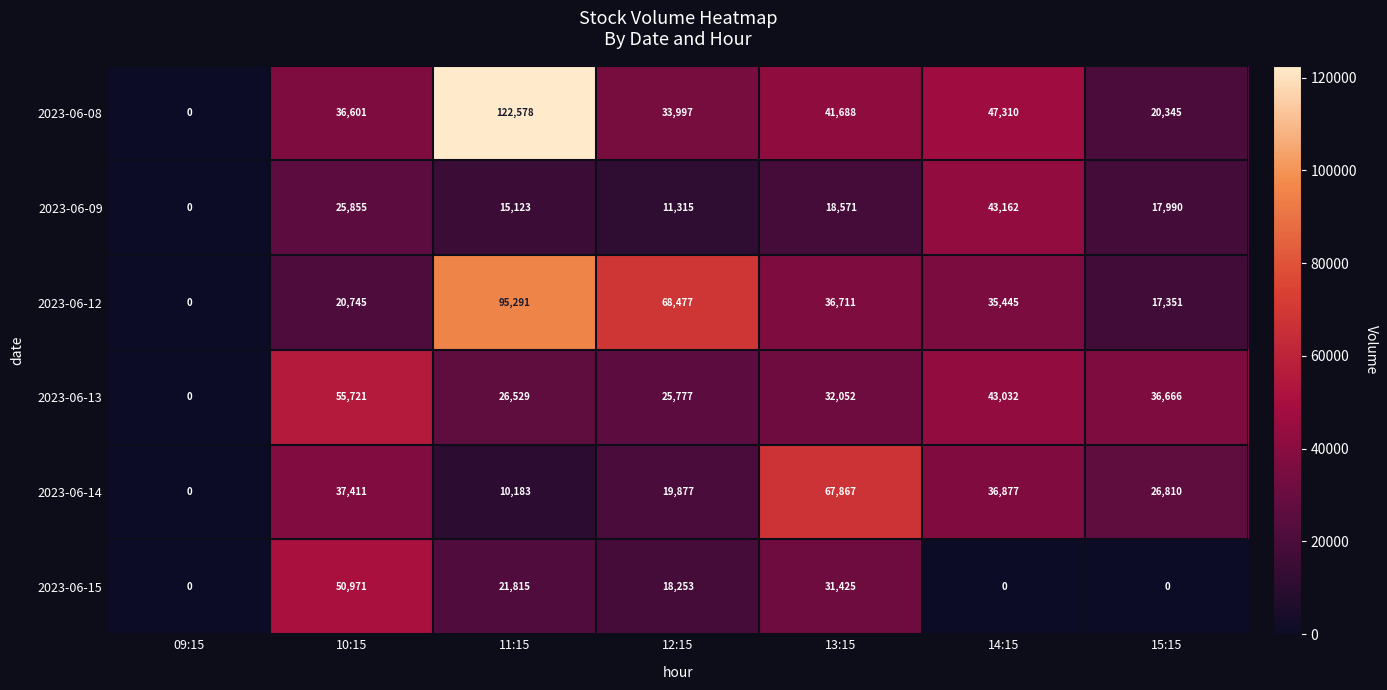

The 2023-06-13 series shows 43032 at 14:15. True or false?

True